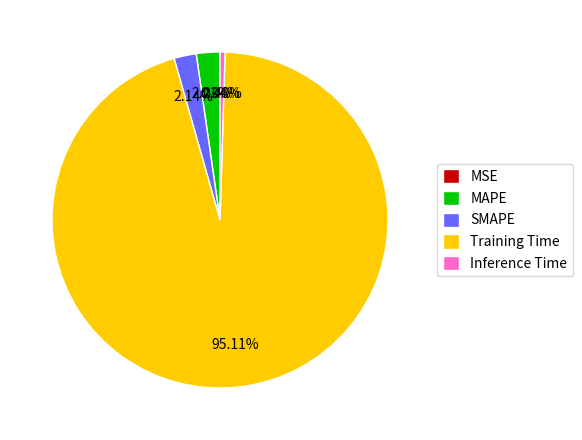

Which slice is the largest?

Training Time